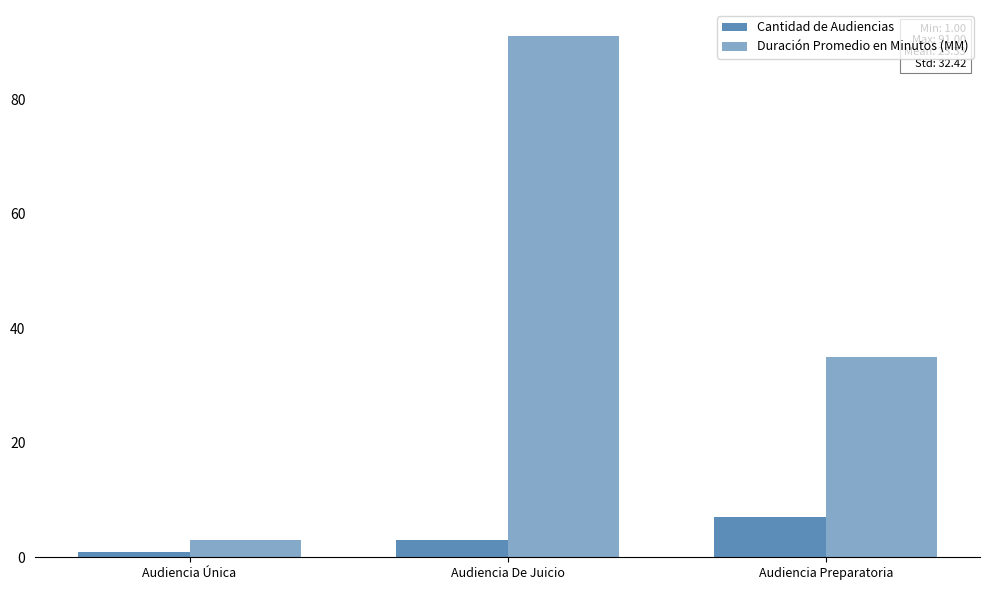

How many bars are there in total?

6